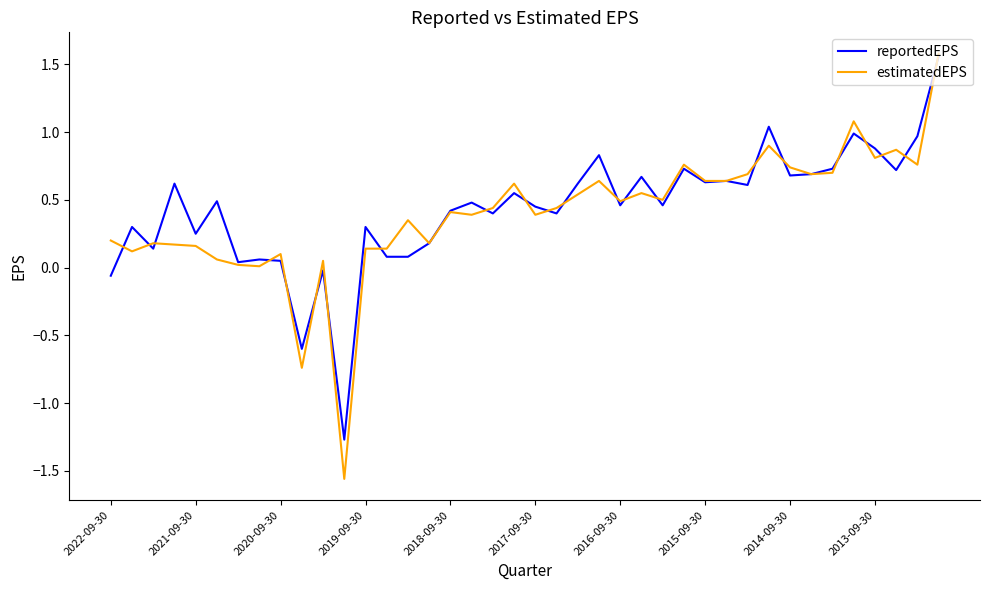

At how many categories does at least one series exceed 1?

3